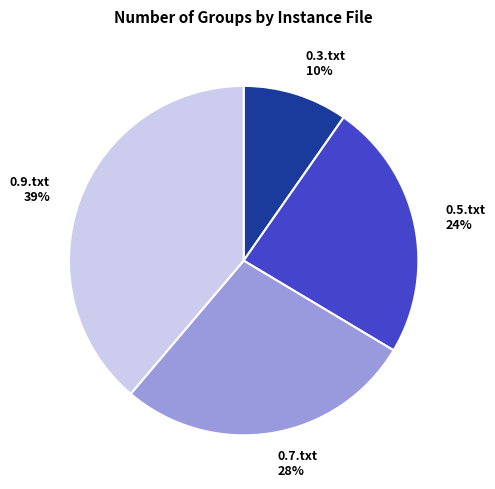

True or false: 0.5.txt accounts for 15% of the total.

False